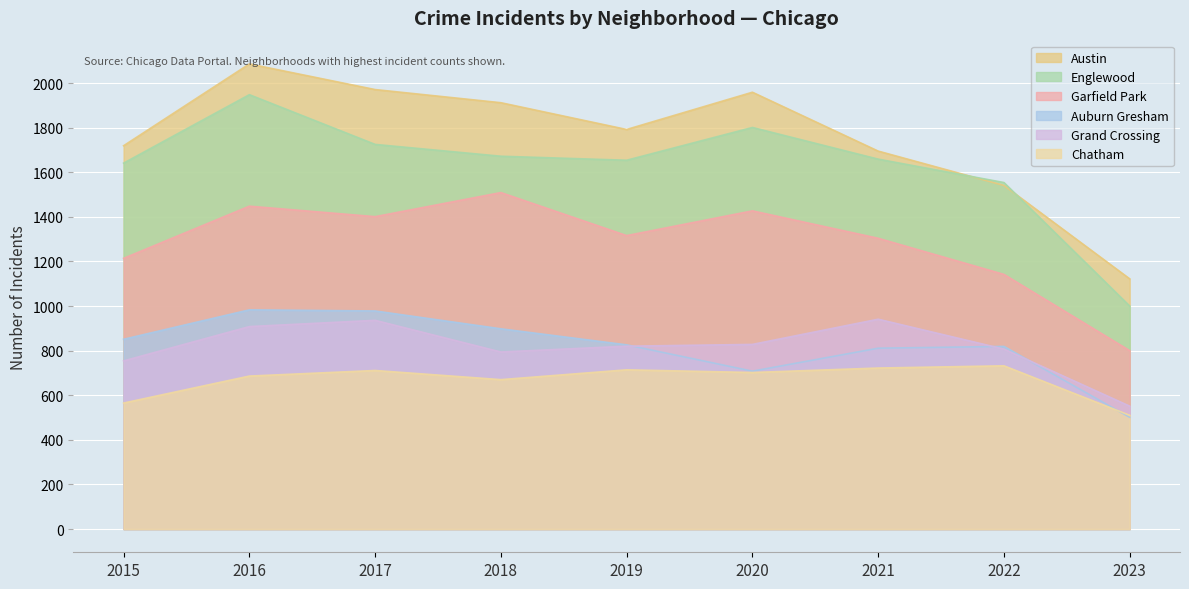

Where does the Englewood series first go above 1659?

2016